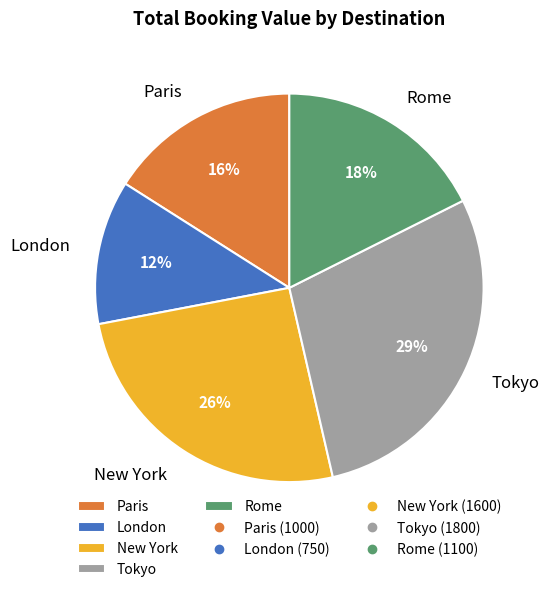

What is the ratio of the value at London to the value at New York?

0.5